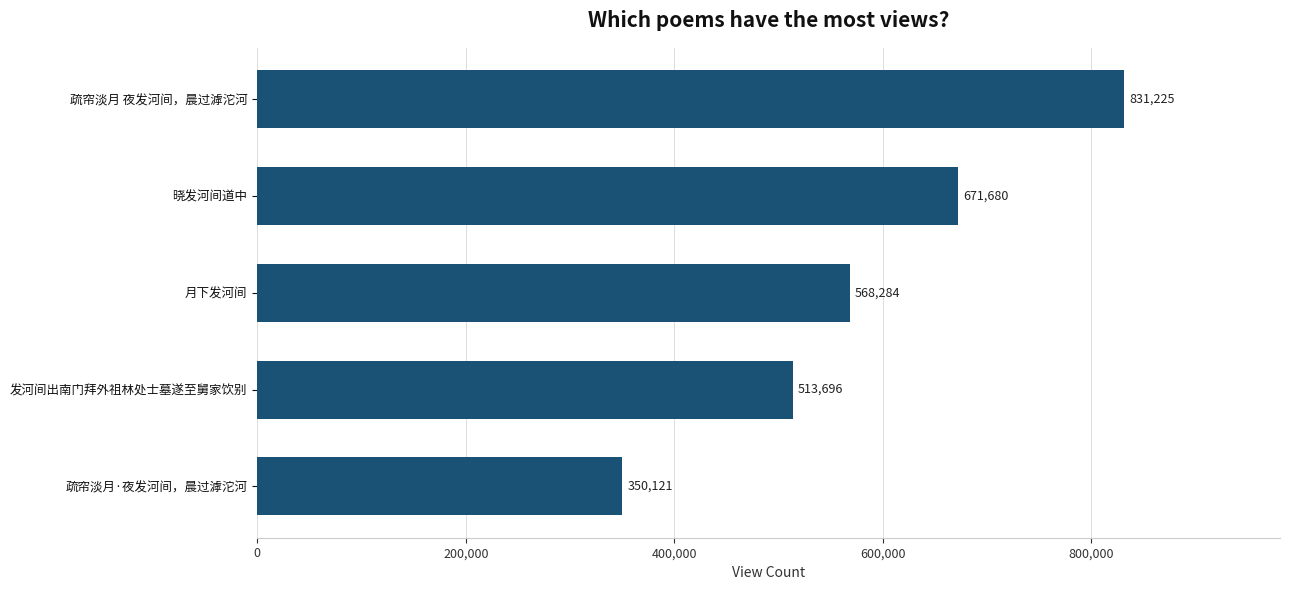

Reading top to bottom, extract all data points from this chart.

831225	671680	568284	513696	350121